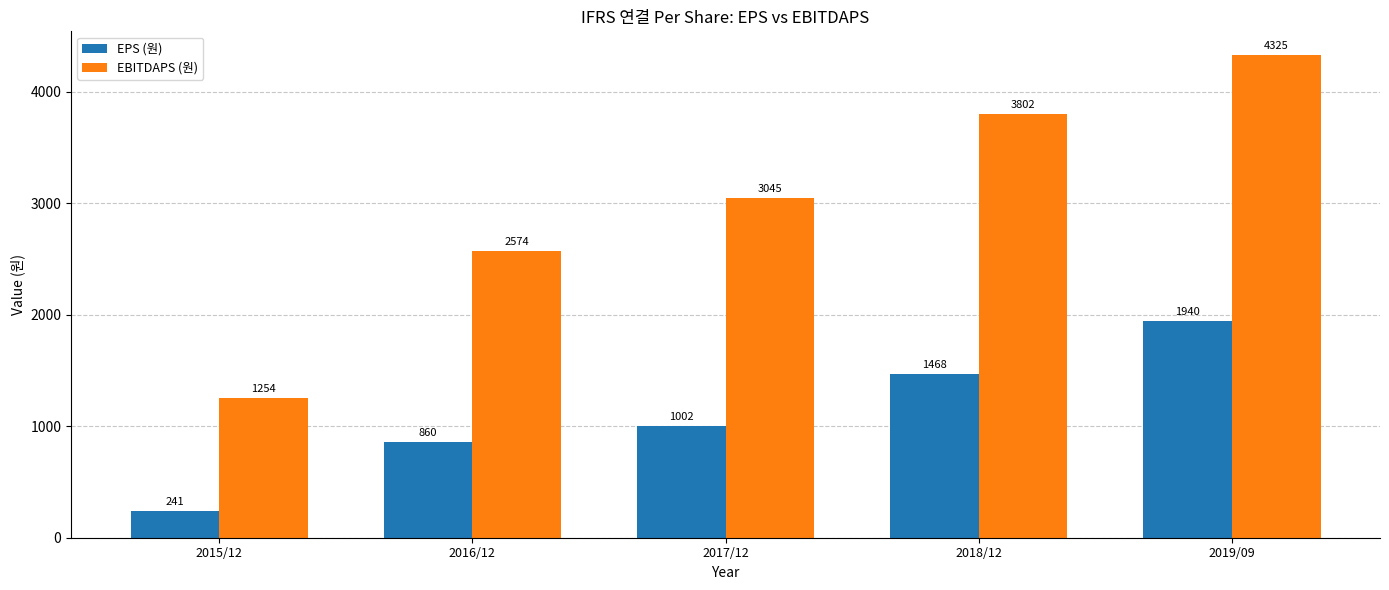

What is the average value of the EBITDAPS (원) series?

3000